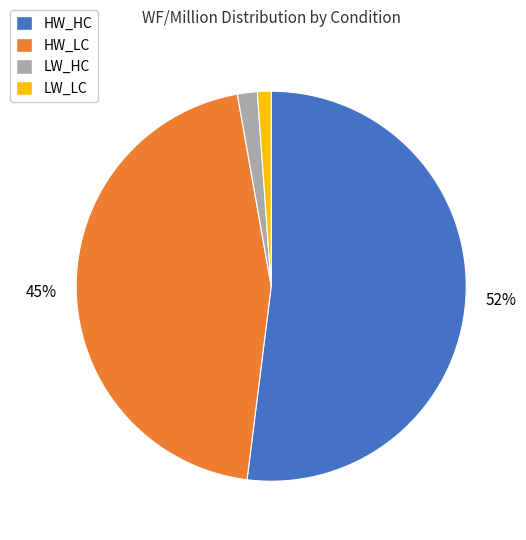

Which has a higher value, LW_HC or HW_LC?

HW_LC